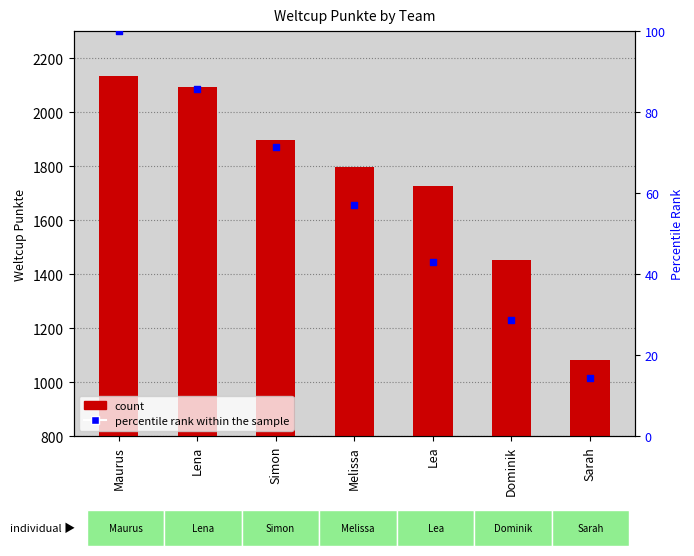

Is the value of percentile rank within the sample at Melissa greater than the value of Weltcup Punkte at Lena?

No